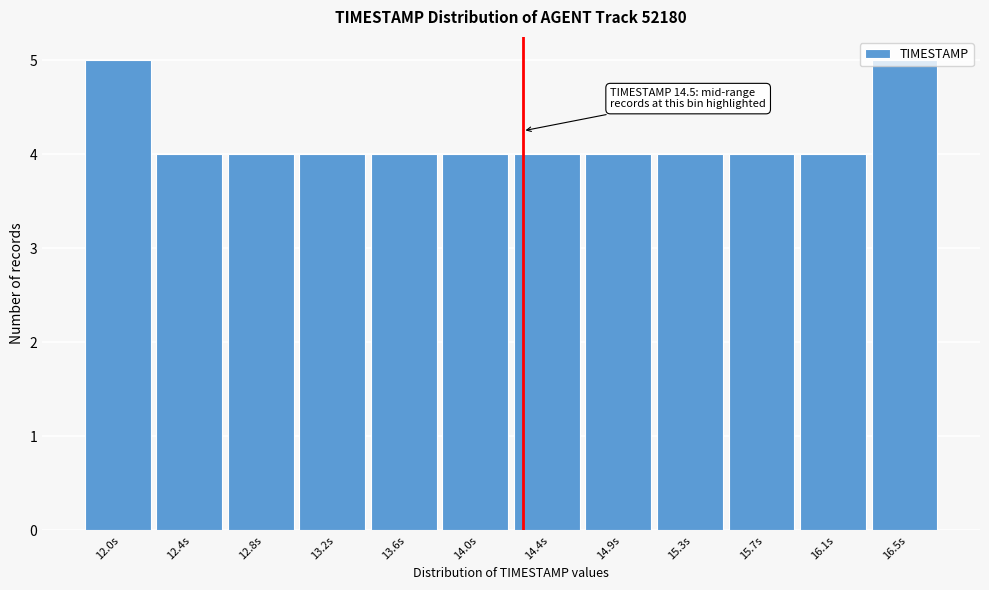

True or false: the data shows 4 at 16.1s.

True